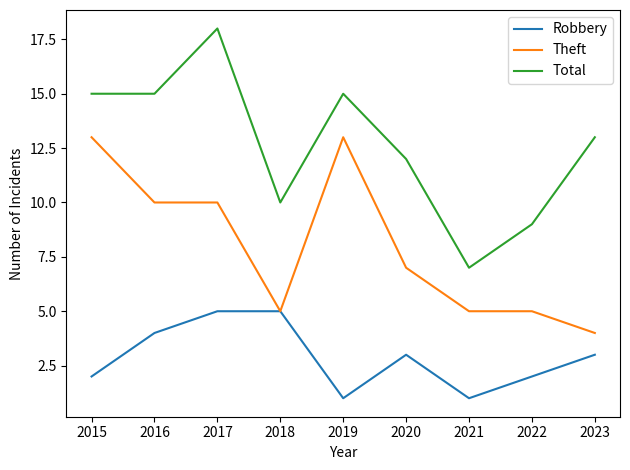

Rank the series at 2017 from lowest to highest value.

Robbery, Theft, Total